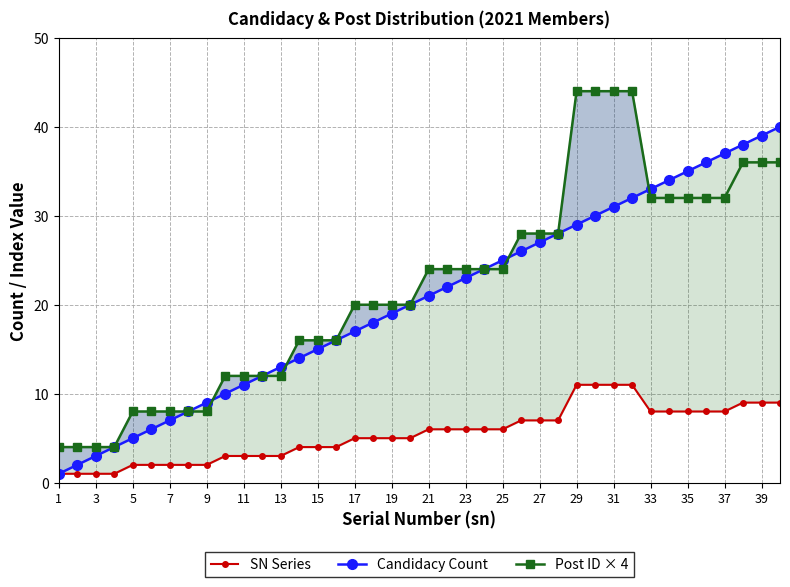

What is the value of the Candidacy Count point at the 25th from the left?

25